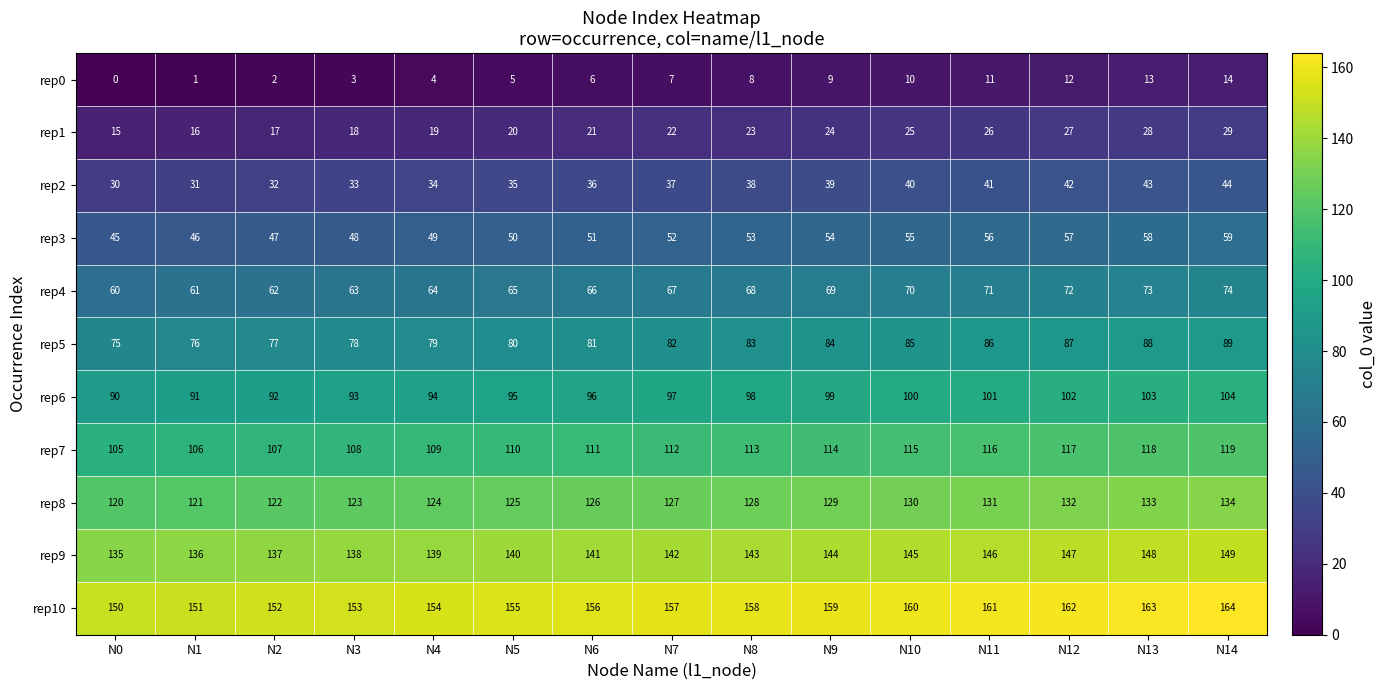

What is the maximum value shown in the chart?

164